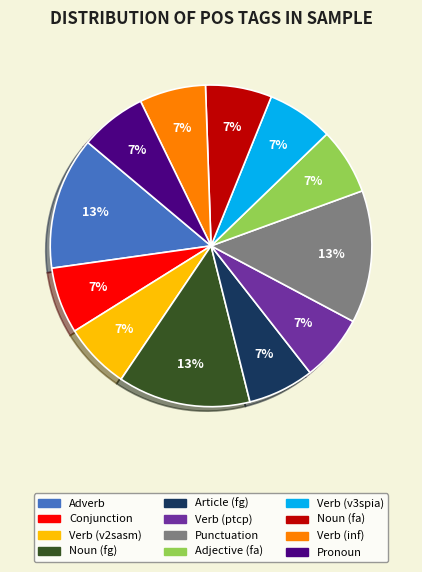

Is there any slice that represents more than half of the pie?

No